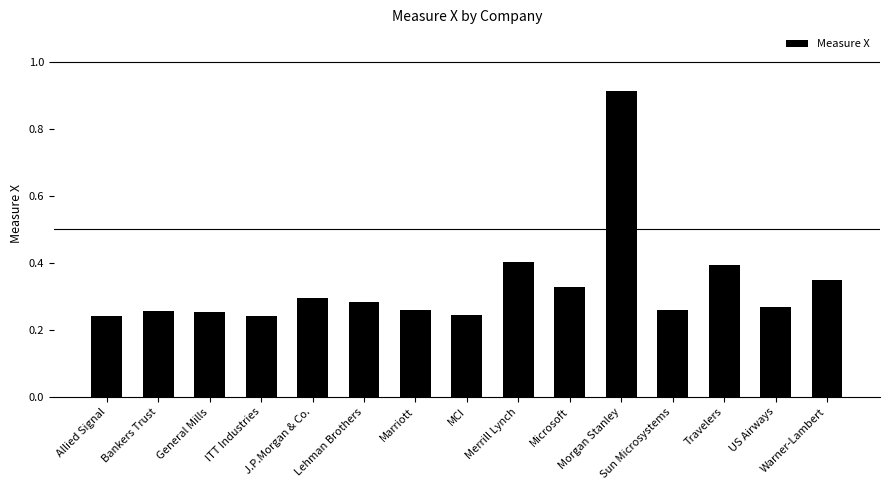

What is the label of the 8th bar from the right?

MCI